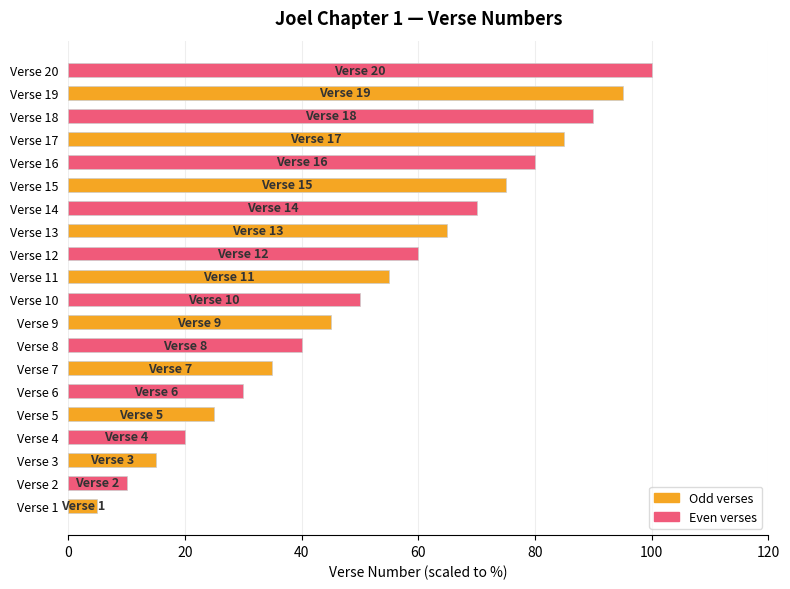

What is the change in value from Verse 4 to Verse 8?

+20.0